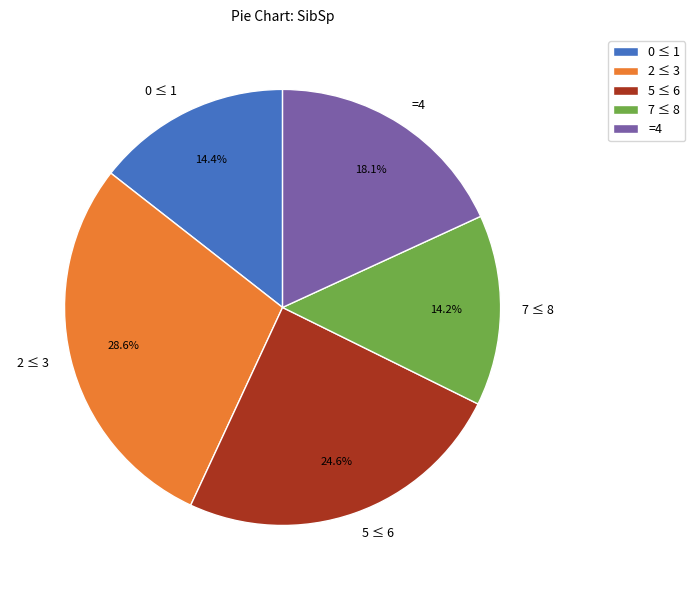

Does any single category account for the majority?

No